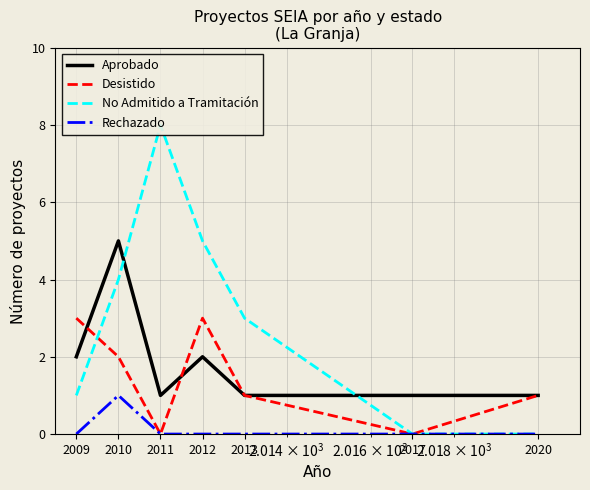

How many values in the Desistido series exceed 1?

3